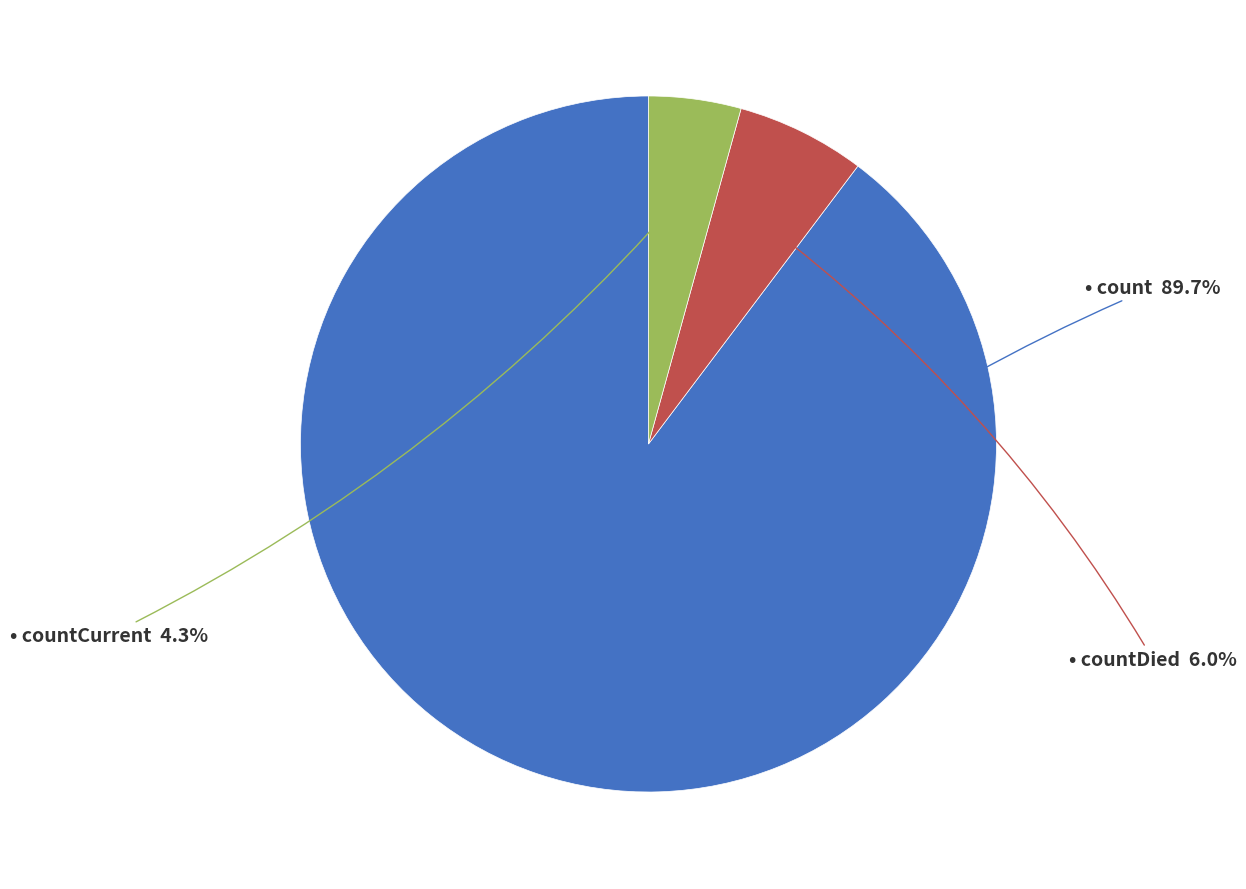

Is there a majority slice in this chart?

Yes